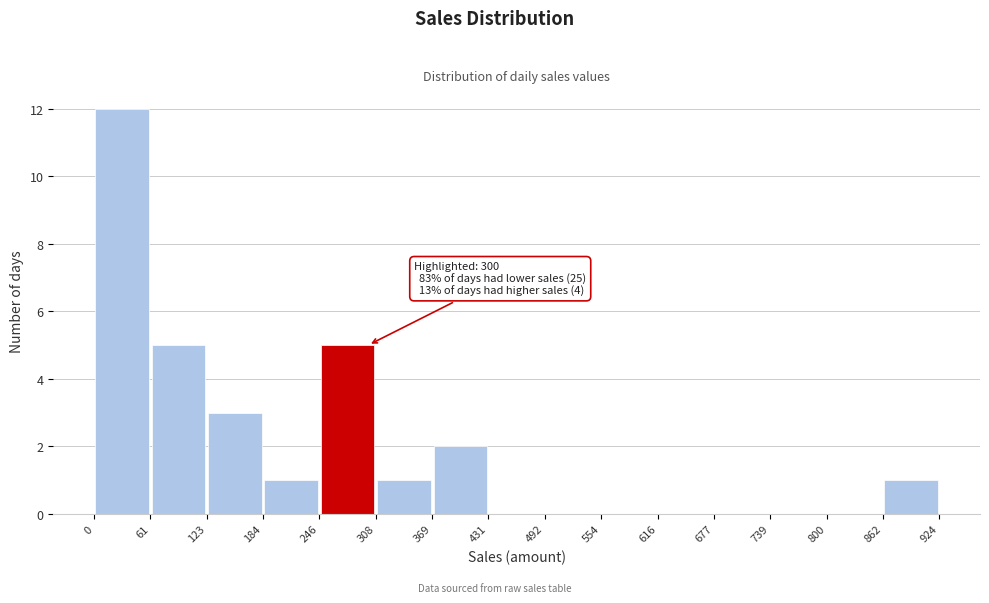

Over which range of the x-axis is the bar tallest?

0 to 61